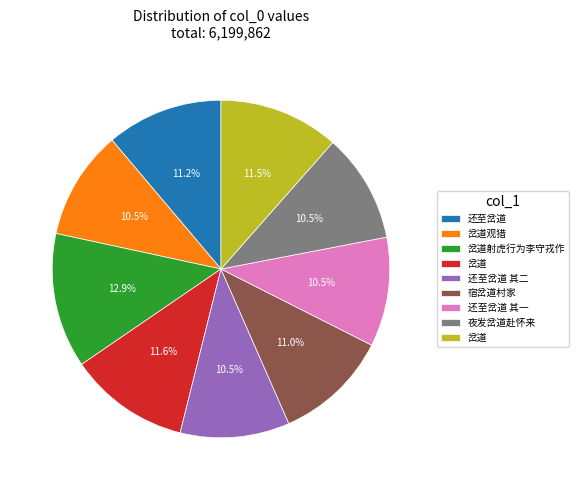

Is there a majority slice in this chart?

No